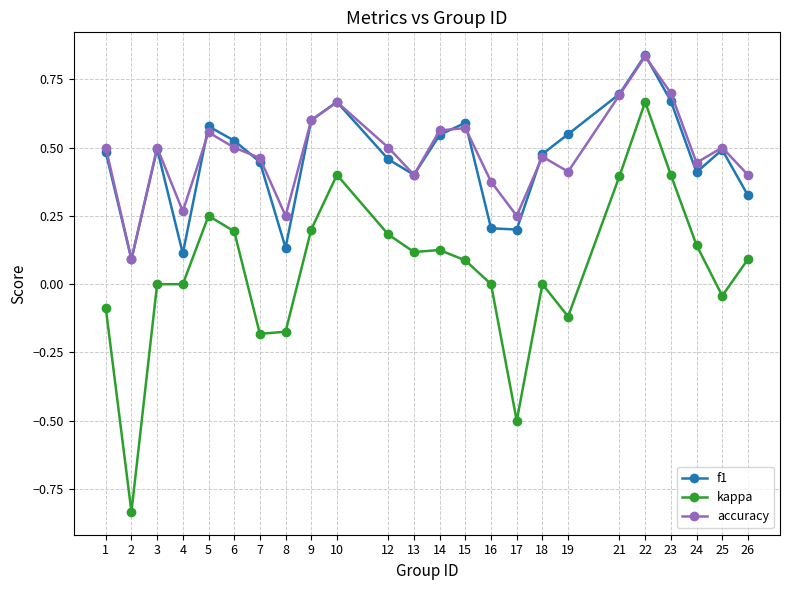

How many data points does each series have?

24